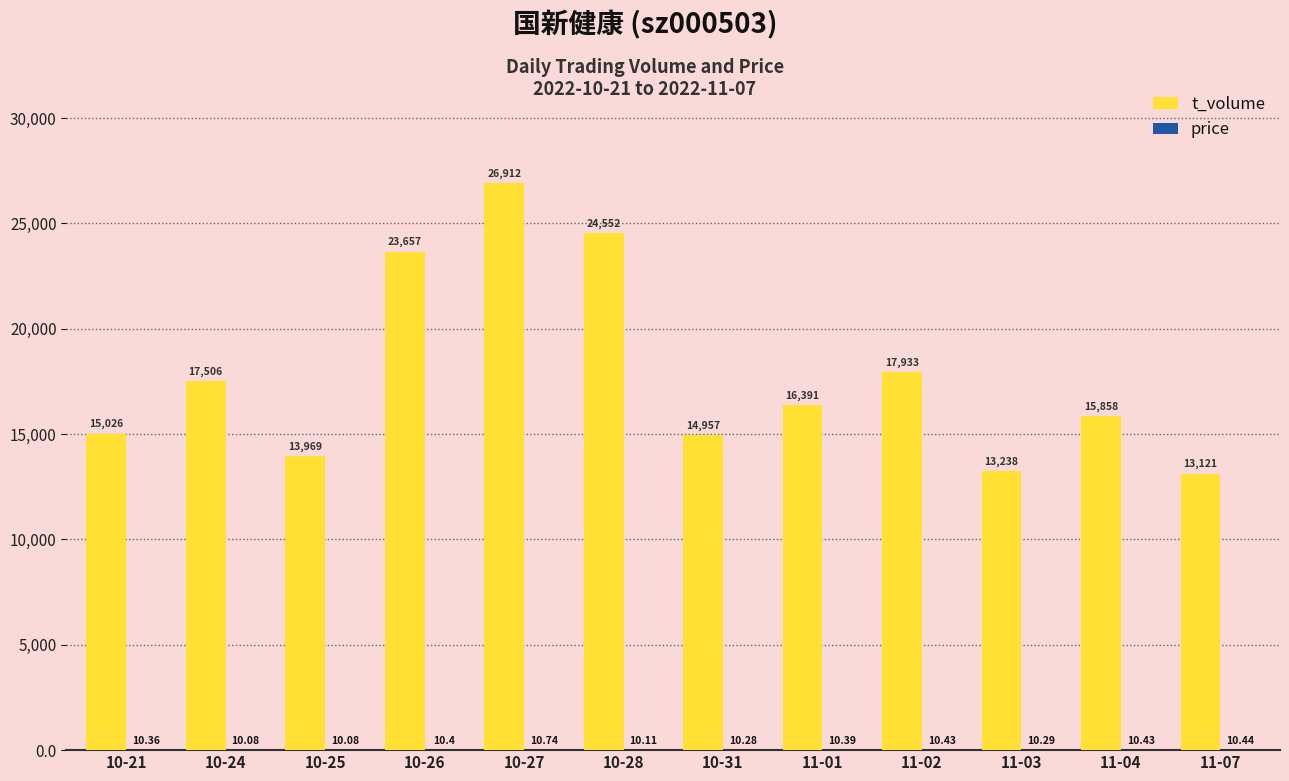

At which category is the sum across all series the highest?

10-27